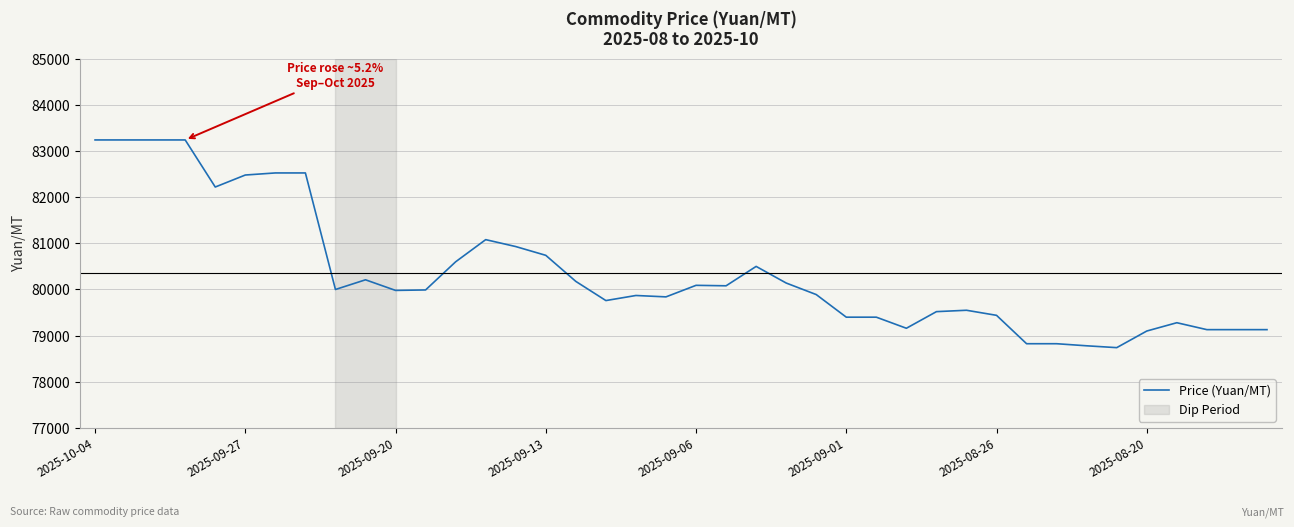

What is the difference between the maximum and minimum values?

4500